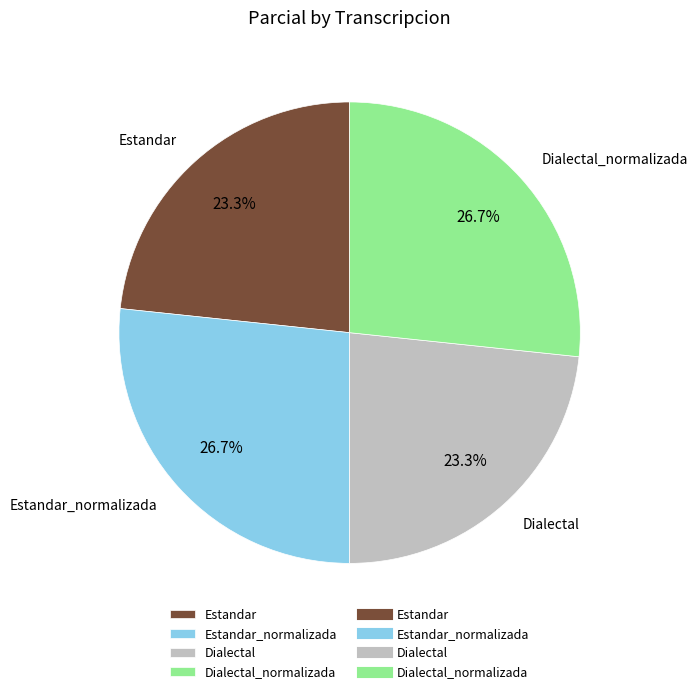

Between Dialectal and Dialectal_normalizada, which is larger?

Dialectal_normalizada